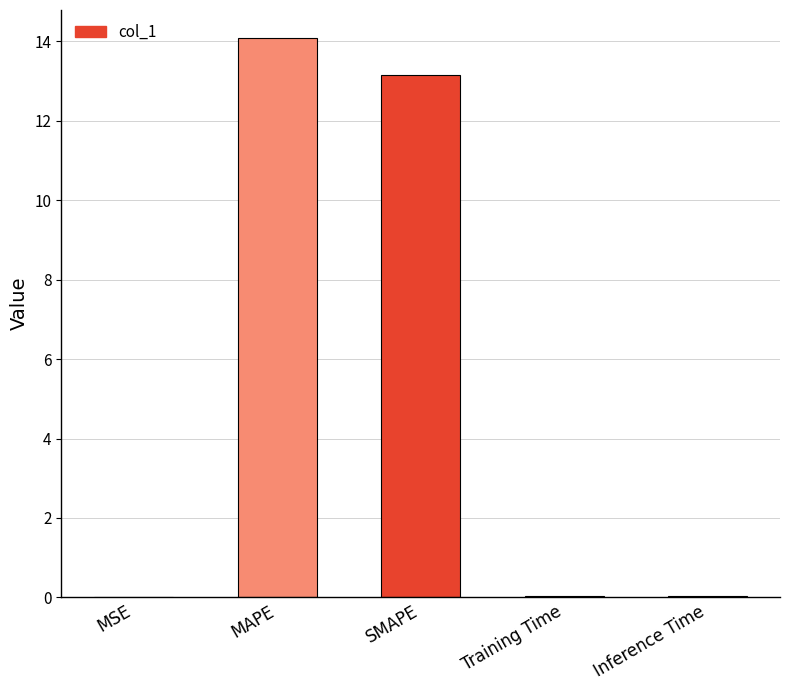

Which has a higher value, Training Time or SMAPE?

SMAPE